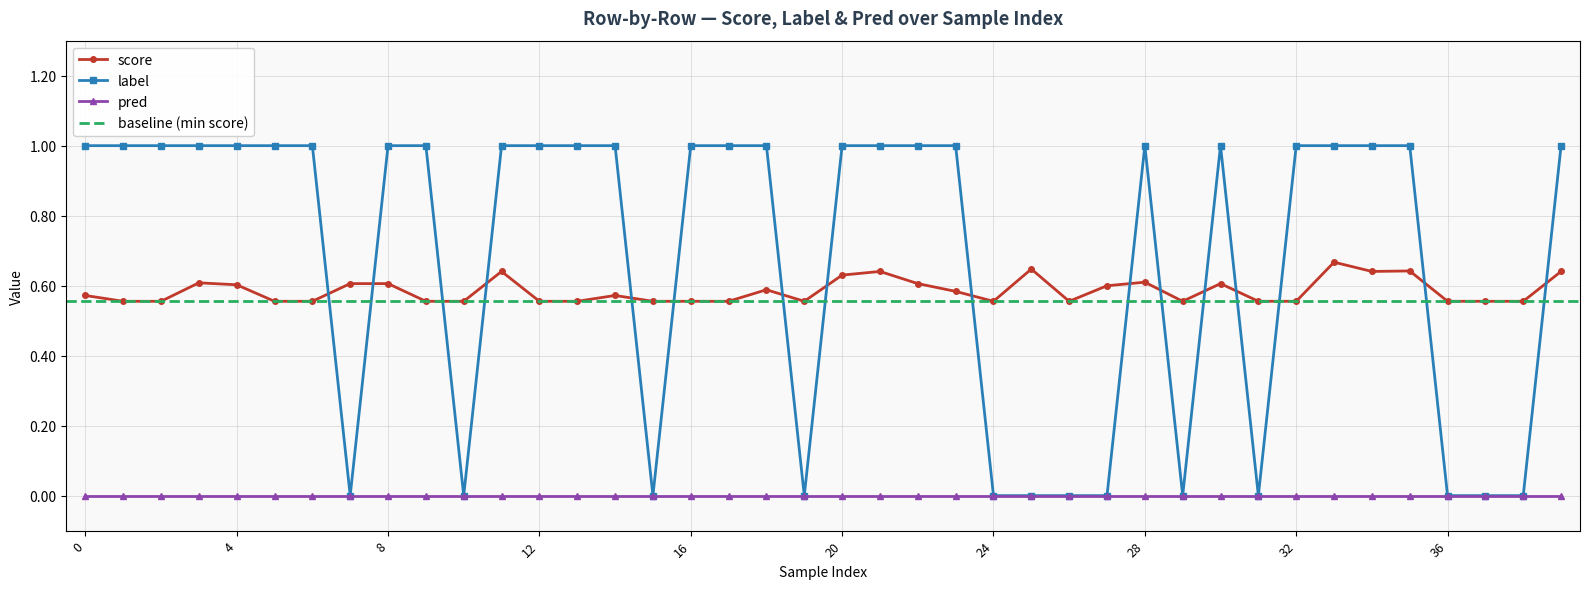

What is the average value of the label series?

0.7